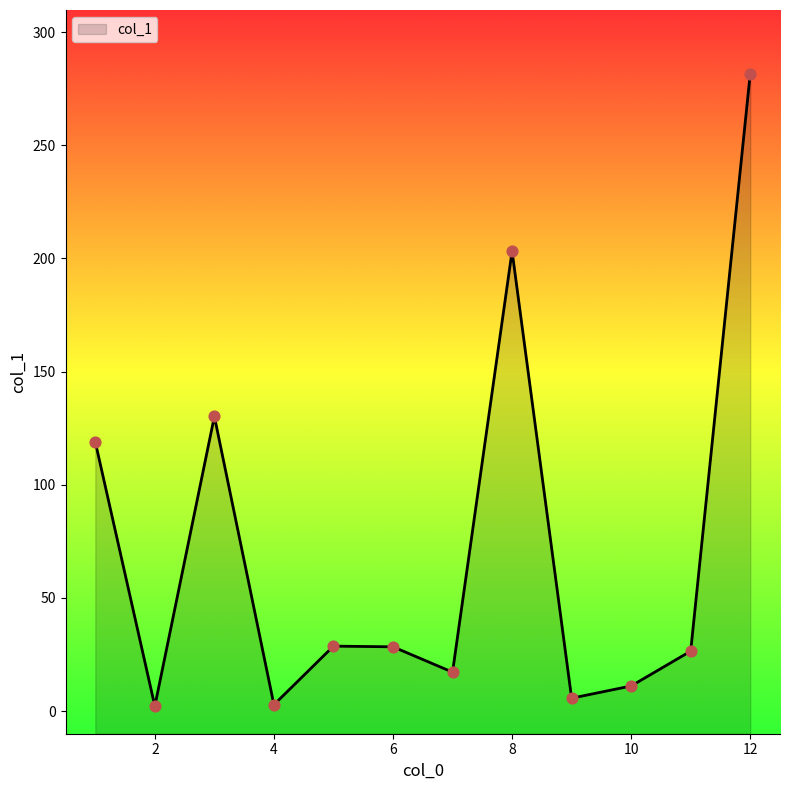

What is the ratio of the value at 3 to the value at 8?

0.6